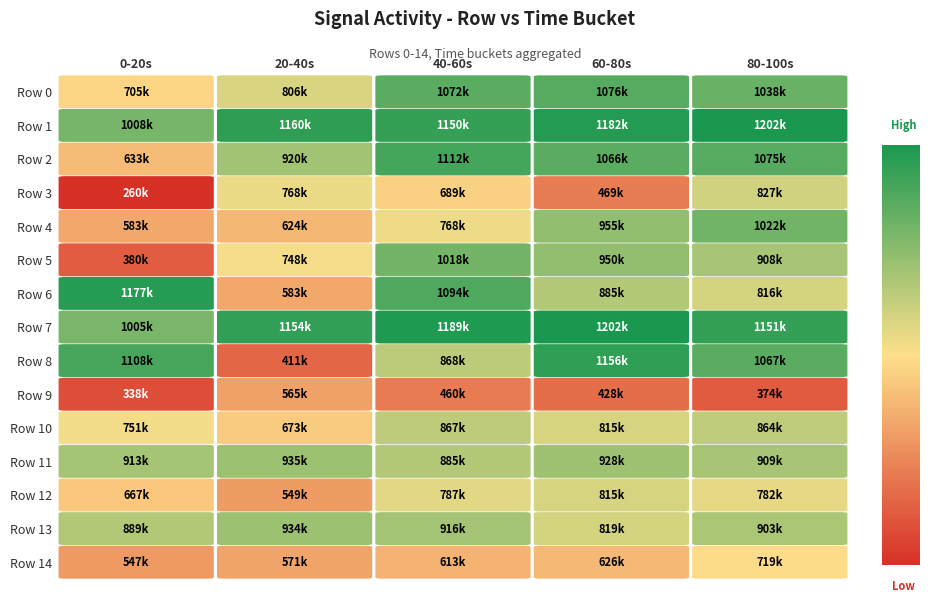

Rank the series by their maximum value, from lowest to highest.

Row 9, Row 14, Row 12, Row 3, Row 10, Row 13, Row 11, Row 5, Row 4, Row 0, Row 2, Row 8, Row 6, Row 7, Row 1